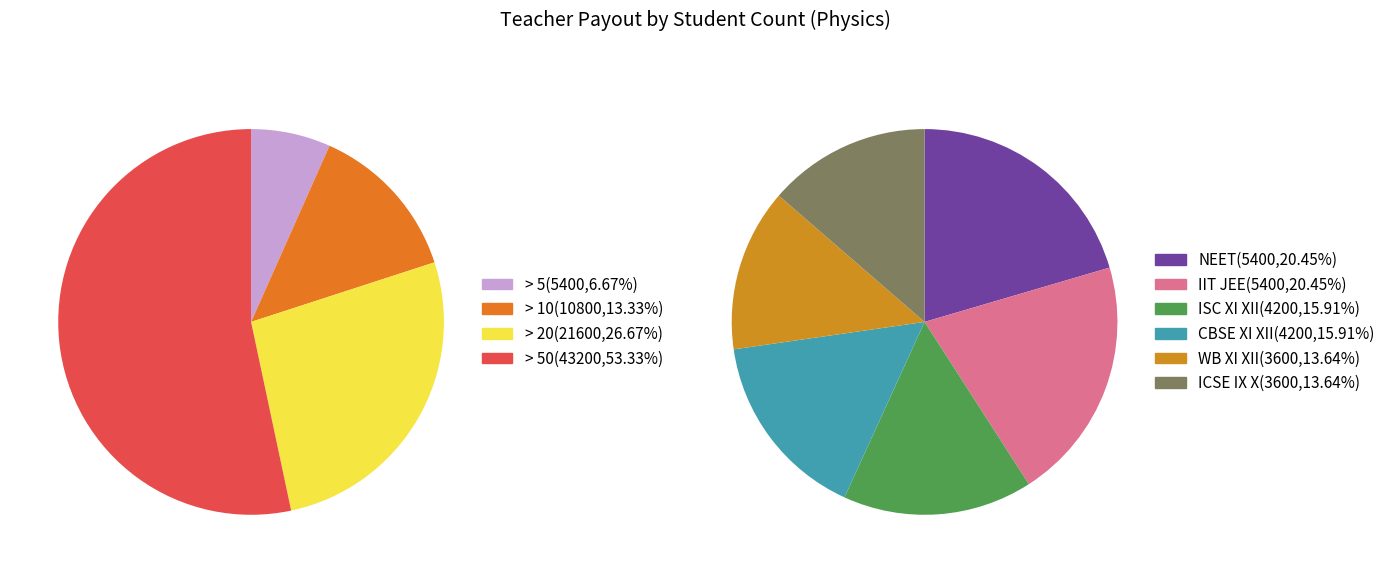

To the nearest percent, what is the average slice percentage?

25%